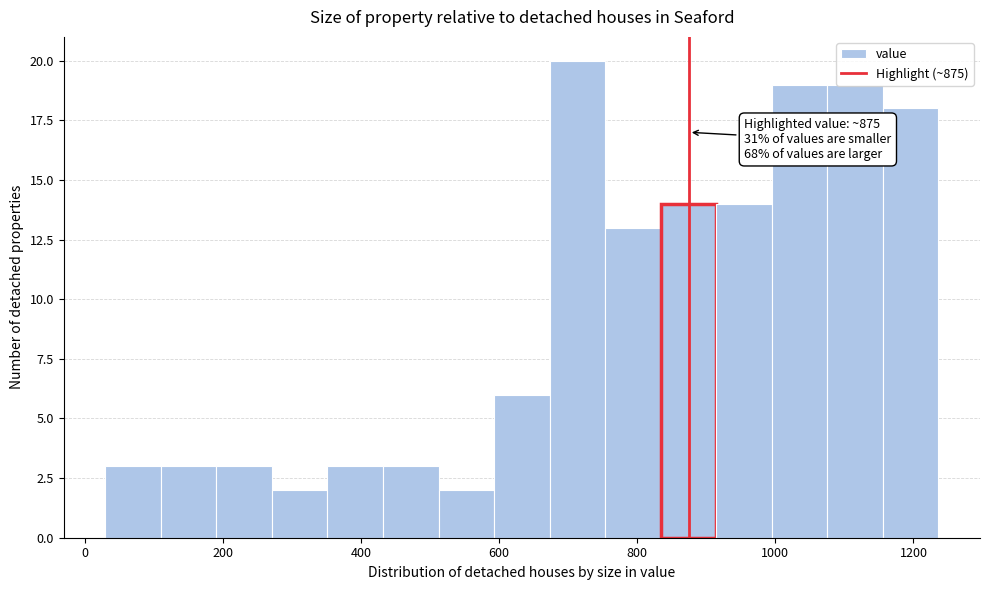

Which range on the x-axis has the tallest bar?

680 to 760